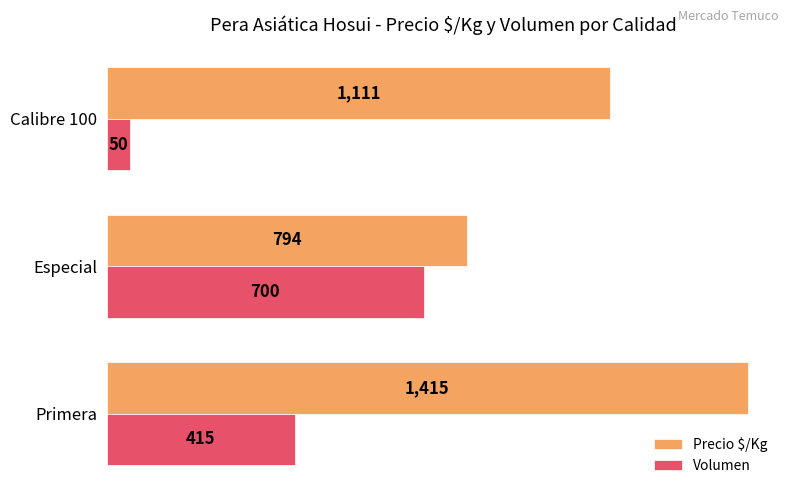

What is the average value of the Volumen series?

388